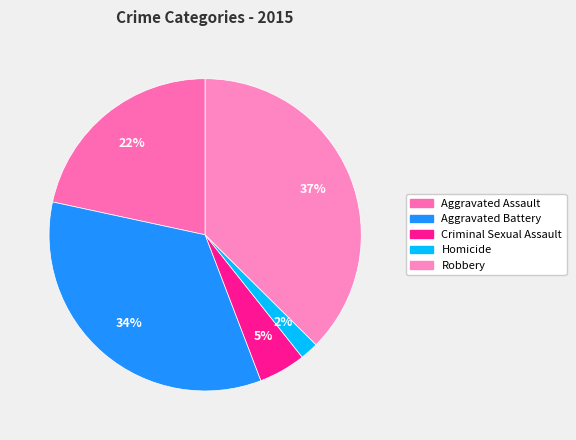

Rank the categories by value from lowest to highest.

Homicide, Criminal Sexual Assault, Aggravated Assault, Aggravated Battery, Robbery